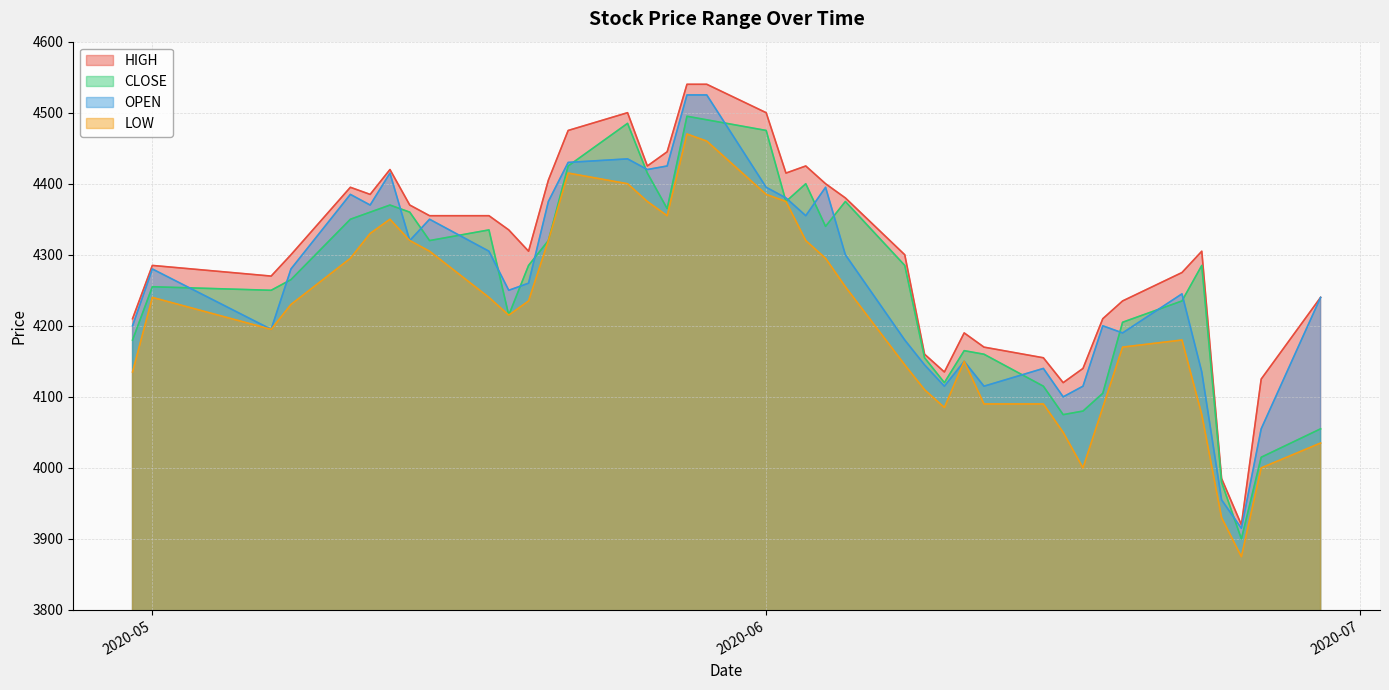

How many data points in CLOSE are above 4285?

18